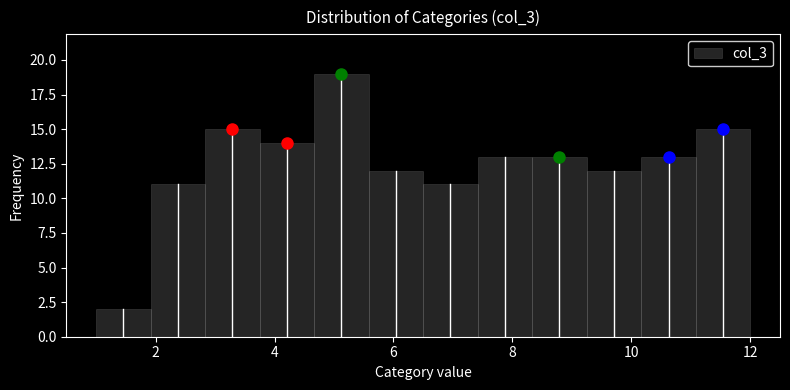

What is the height of the bar covering 11.0 to 12.0 on the x-axis? Neither the bar edges nor the heights are printed on the chart, so give them approximately, as read against the axes.

15